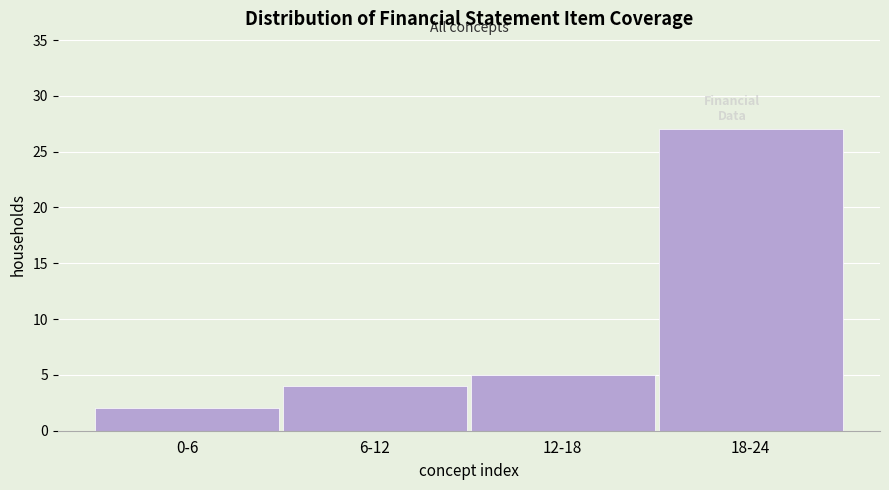

Reading right to left, extract all data points from this chart.

18-24=27	12-18=5	6-12=4	0-6=2